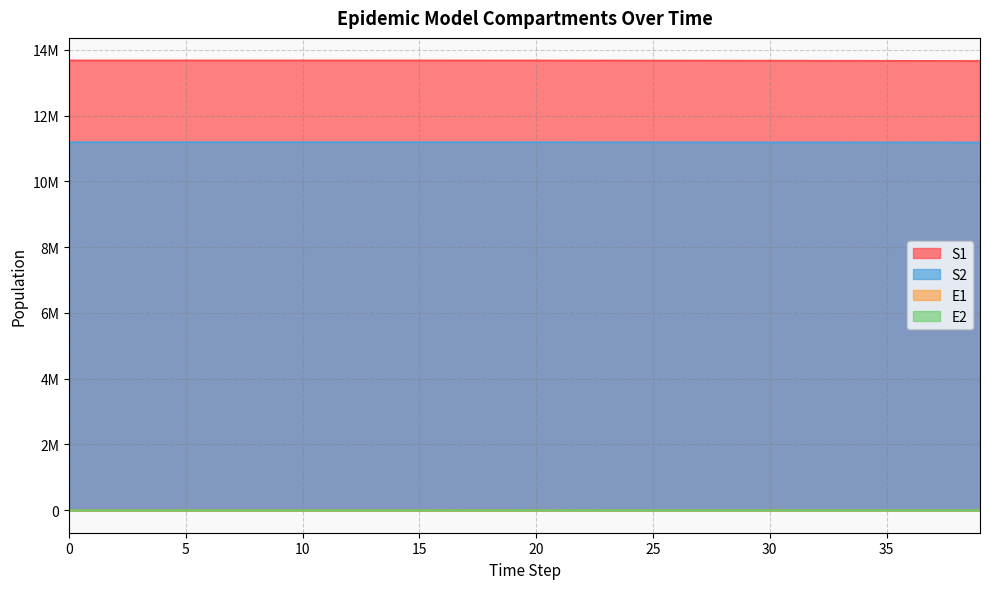

Which series has the widest spread of values?

S1